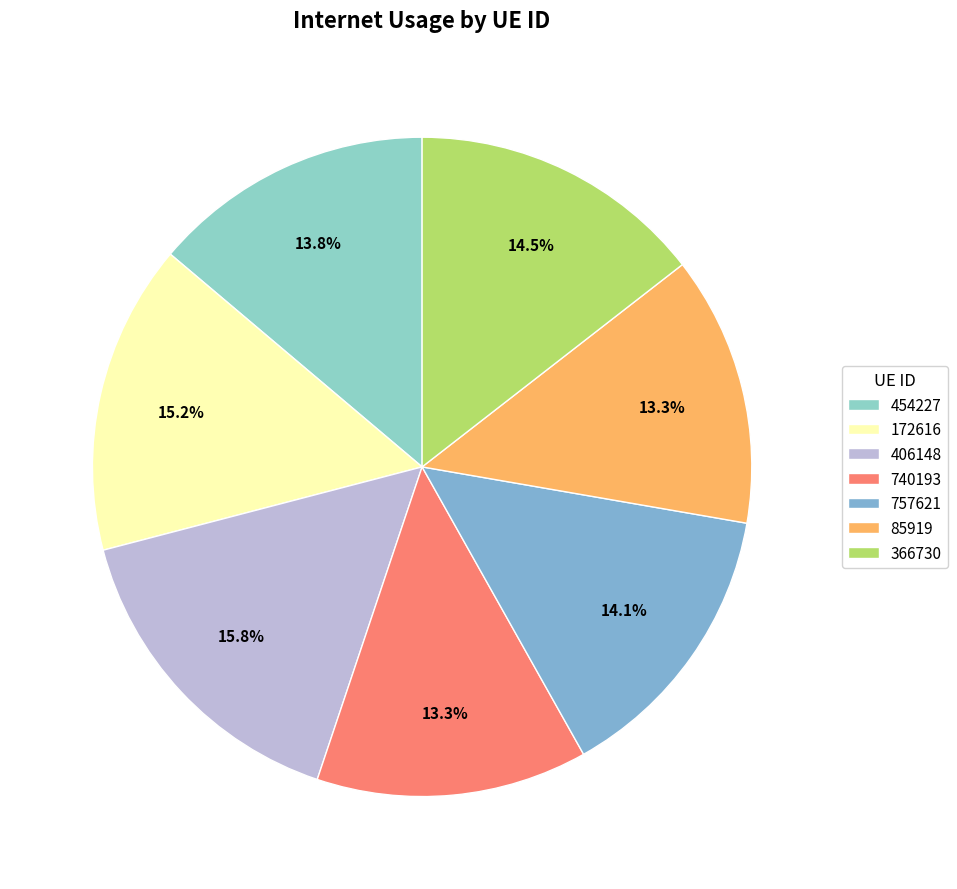

The 172616 slice represents 15% of the pie. True or false?

True